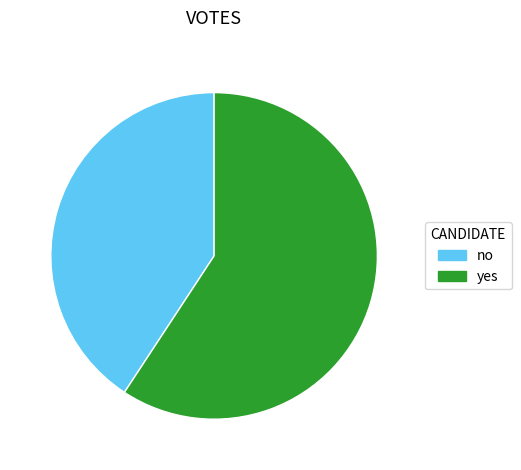

Which category has the biggest portion of the pie?

yes